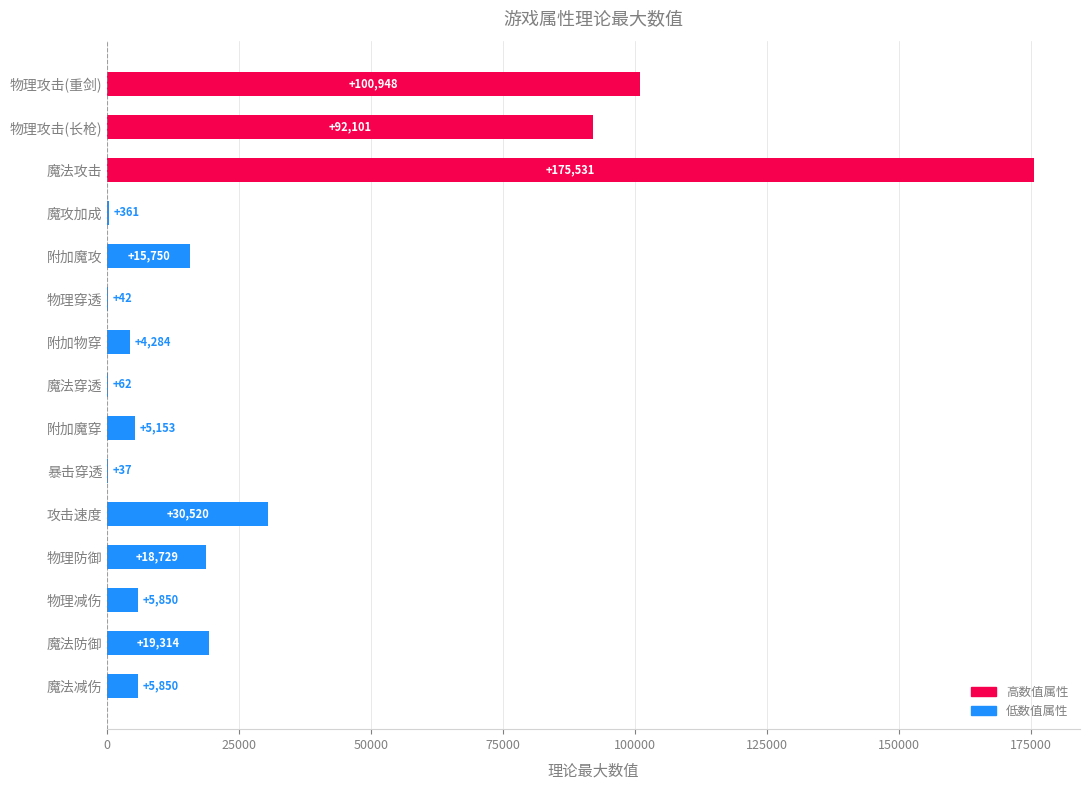

What is the sum of all values?

474532